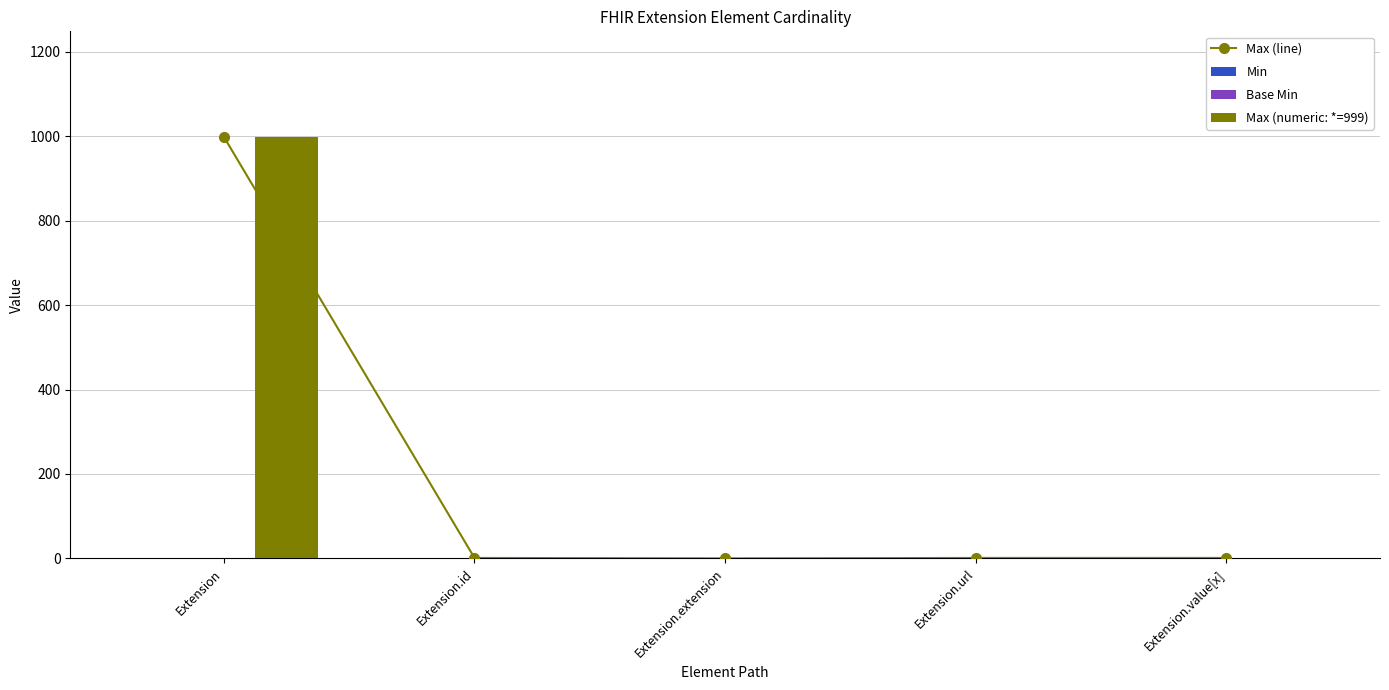

What is the sum of the Max (numeric: *=999) values at Extension.url and Extension?

1000